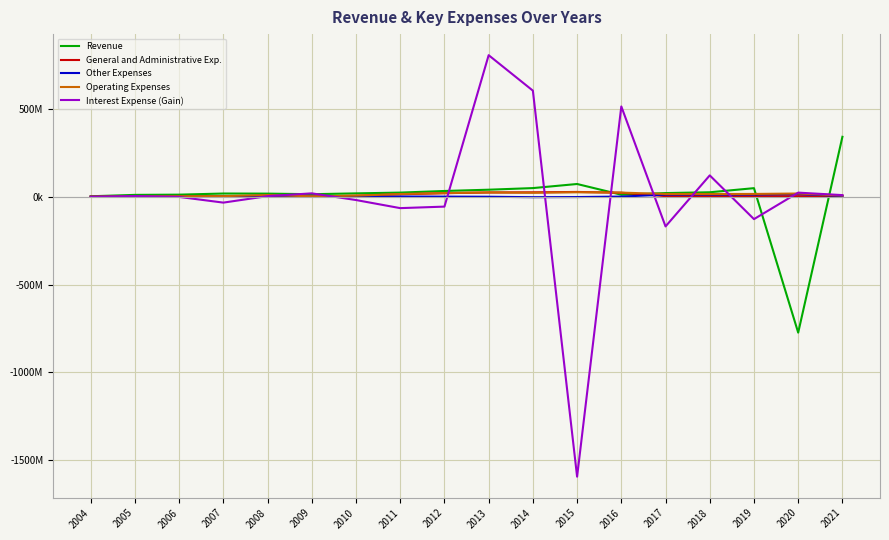

The Other Expenses series shows -2500011 at 2015. True or false?

False